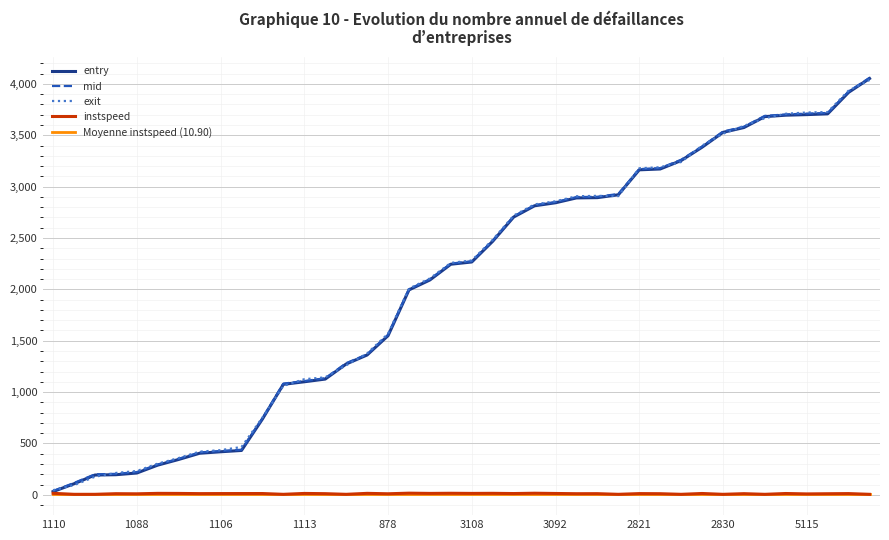

What is the greatest value displayed?

4059.3